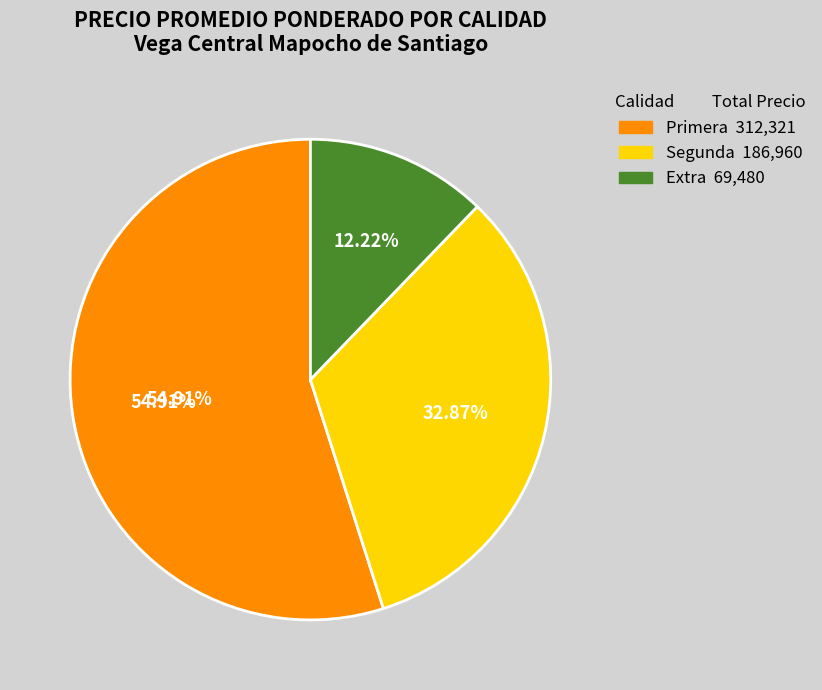

How many segments does this pie chart have?

3